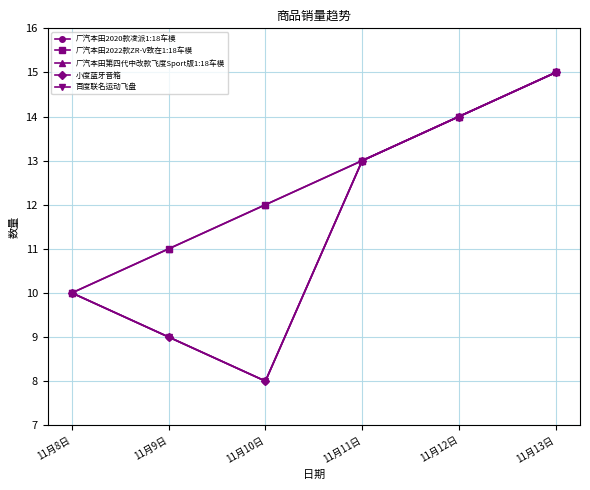

Reading left to right, transcribe all the data shown in this chart.

广汽本田2020款凌派1:18车模: 11月8日=10	11月9日=9	11月10日=8	11月11日=13	11月12日=14	11月13日=15
广汽本田2022款ZR-V致在1:18车模: 11月8日=10	11月9日=11	11月10日=12	11月11日=13	11月12日=14	11月13日=15
广汽本田第四代中改款飞度Sport版1:18车模: 11月8日=10	11月9日=11	11月10日=12	11月11日=13	11月12日=14	11月13日=15
小度蓝牙音箱: 11月8日=10	11月9日=9	11月10日=8	11月11日=13	11月12日=14	11月13日=15
百度联名运动飞盘: 11月8日=10	11月9日=9	11月10日=8	11月11日=13	11月12日=14	11月13日=15